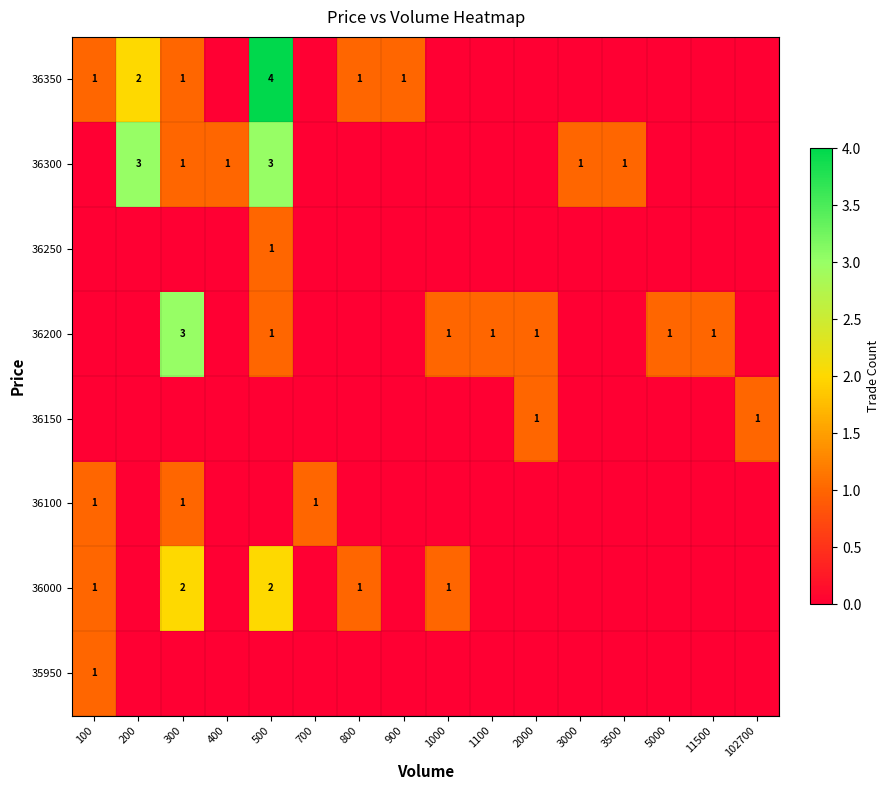

Between 1100 and 3000, which is larger?

1100